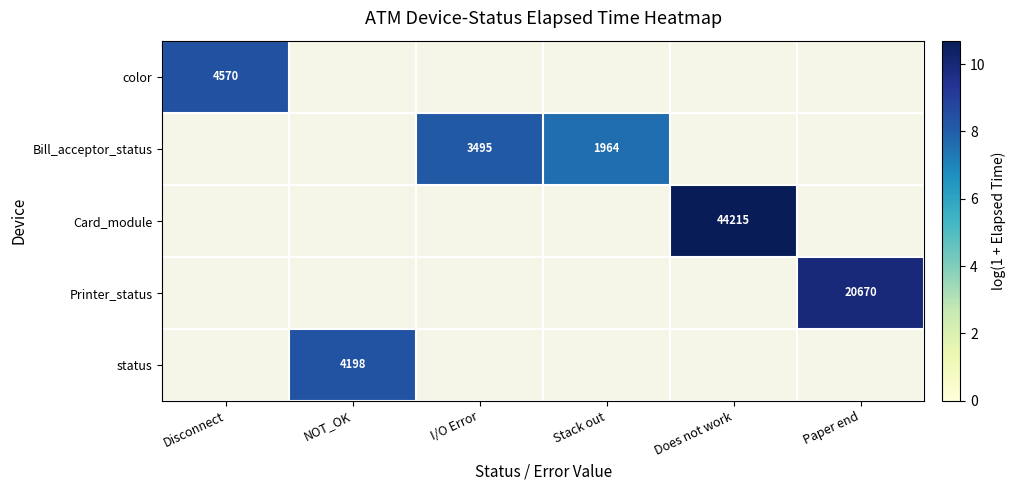

Count the number of categories in the chart.

6